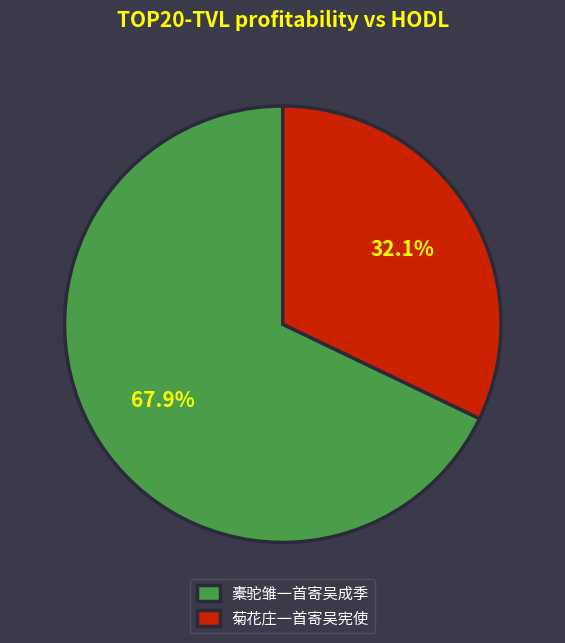

Is it true that 橐驼雏一首寄吴成季 is 56% of the pie?

False